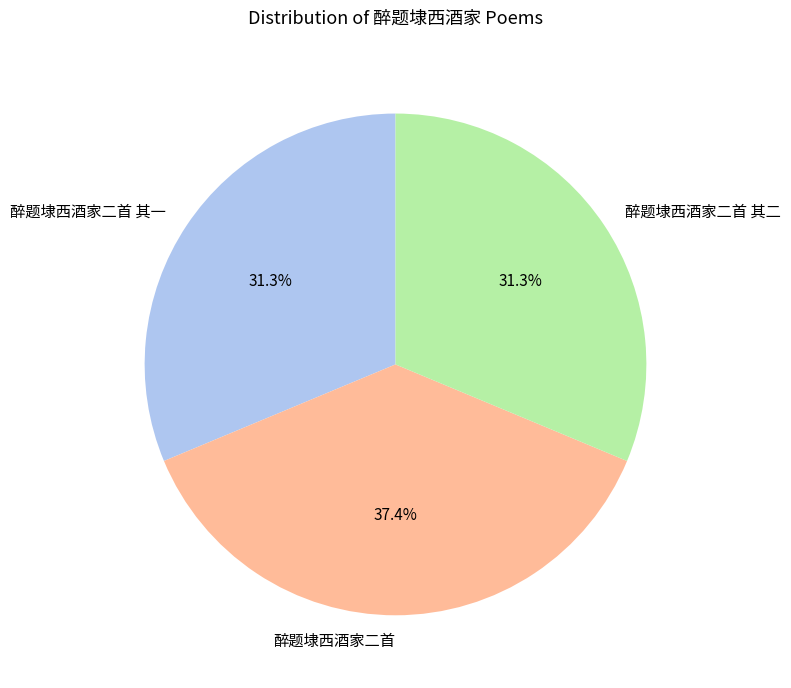

To the nearest percent, what percentage of the pie is 醉题埭西酒家二首?

37%